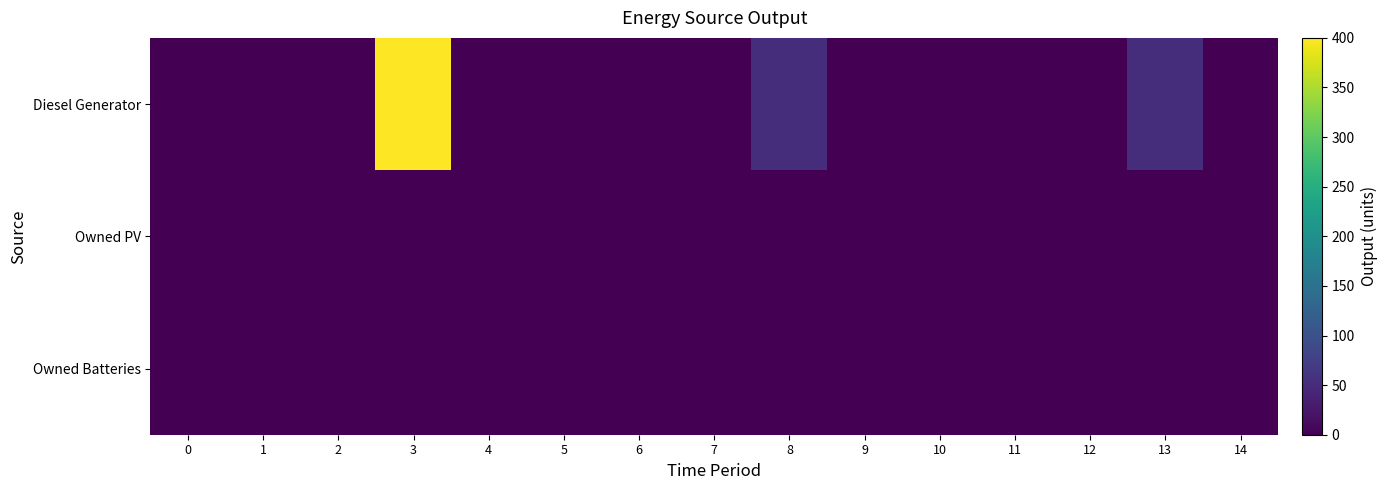

At which category is the sum across all series the highest?

3